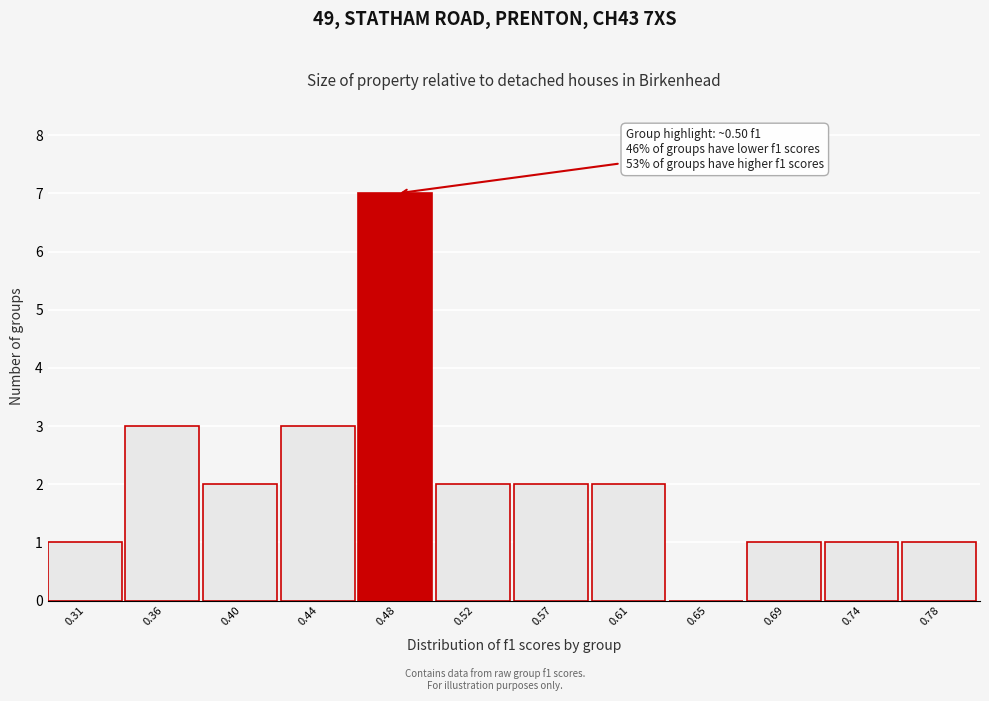

Reading left to right, what are all the values shown in this chart?

0.31=1	0.36=3	0.40=2	0.44=3	0.48=7	0.52=2	0.57=2	0.61=2	0.65=0	0.69=1	0.74=1	0.78=1